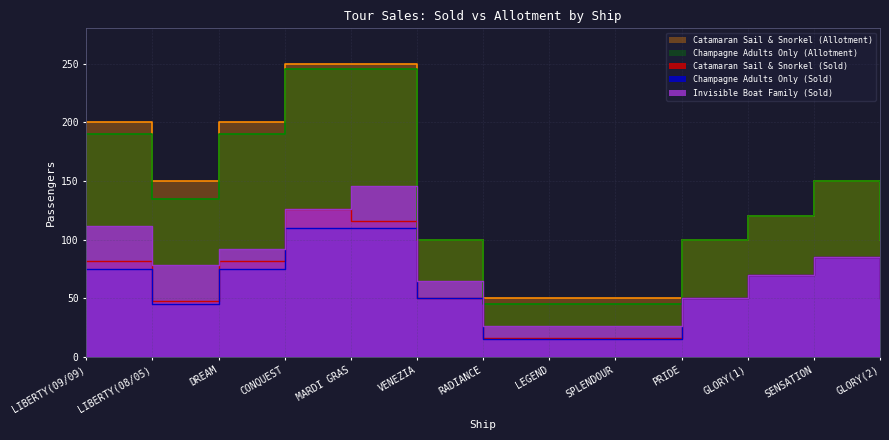

What is the sum of the Champagne Adults Only (Sold) values at VENEZIA and GLORY(2)?

100